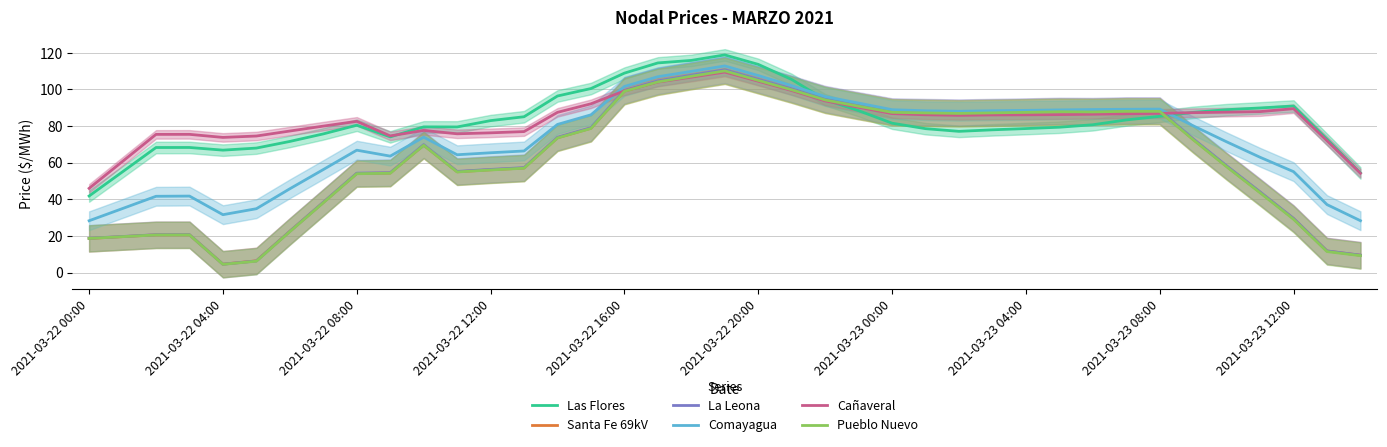

What is the difference between the maximum and second lowest values in the Santa Fe 69kV series?

103.8